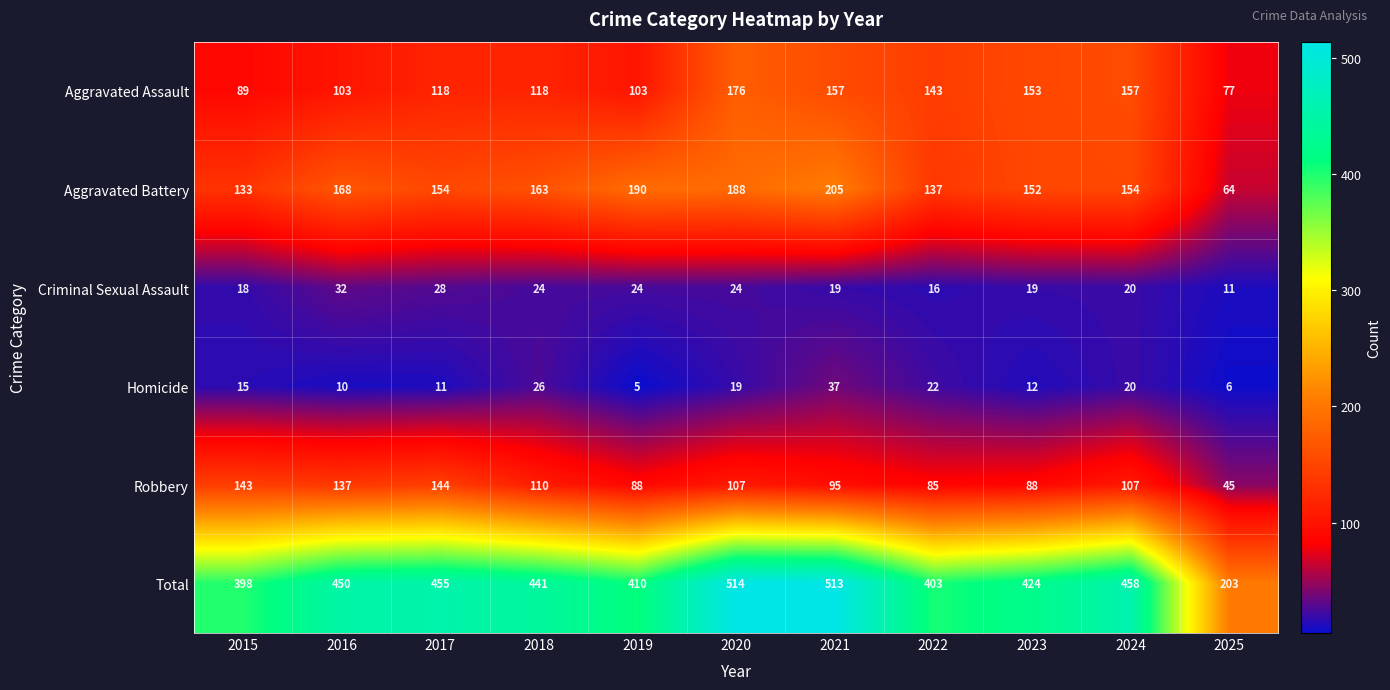

Which category has the lowest value across all series?

2019